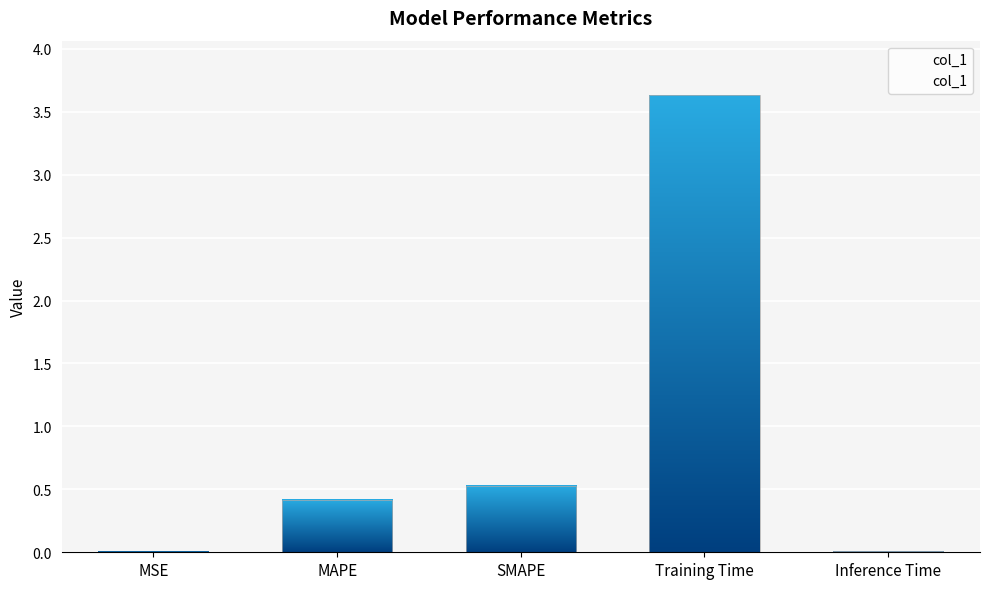

The chart shows a value of 5.3 at Training Time. True or false?

False